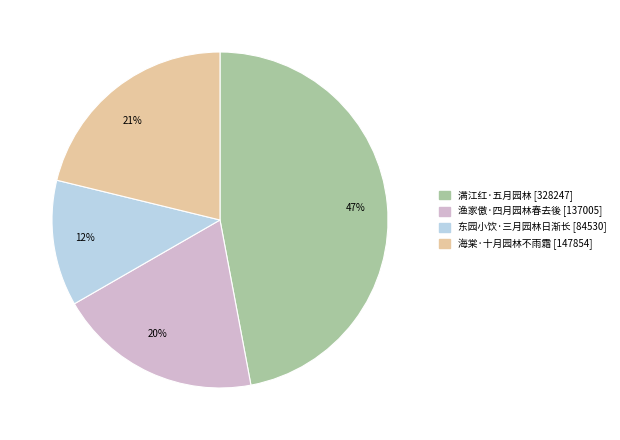

To the nearest percent, what is the average slice percentage?

25%